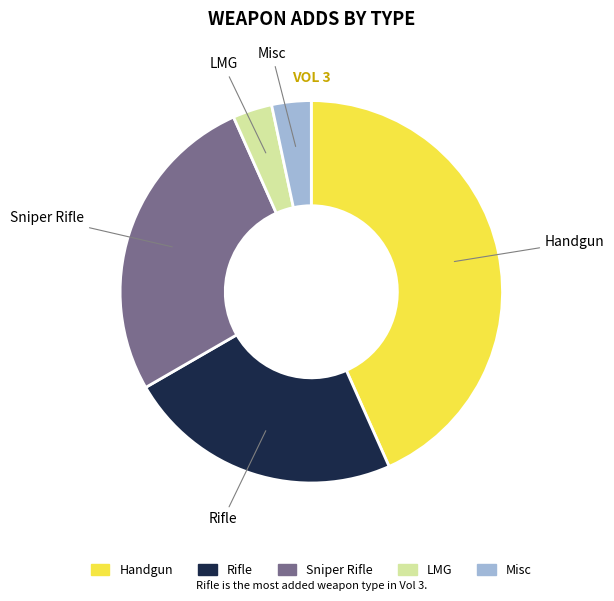

Count the number of slices in the pie.

5